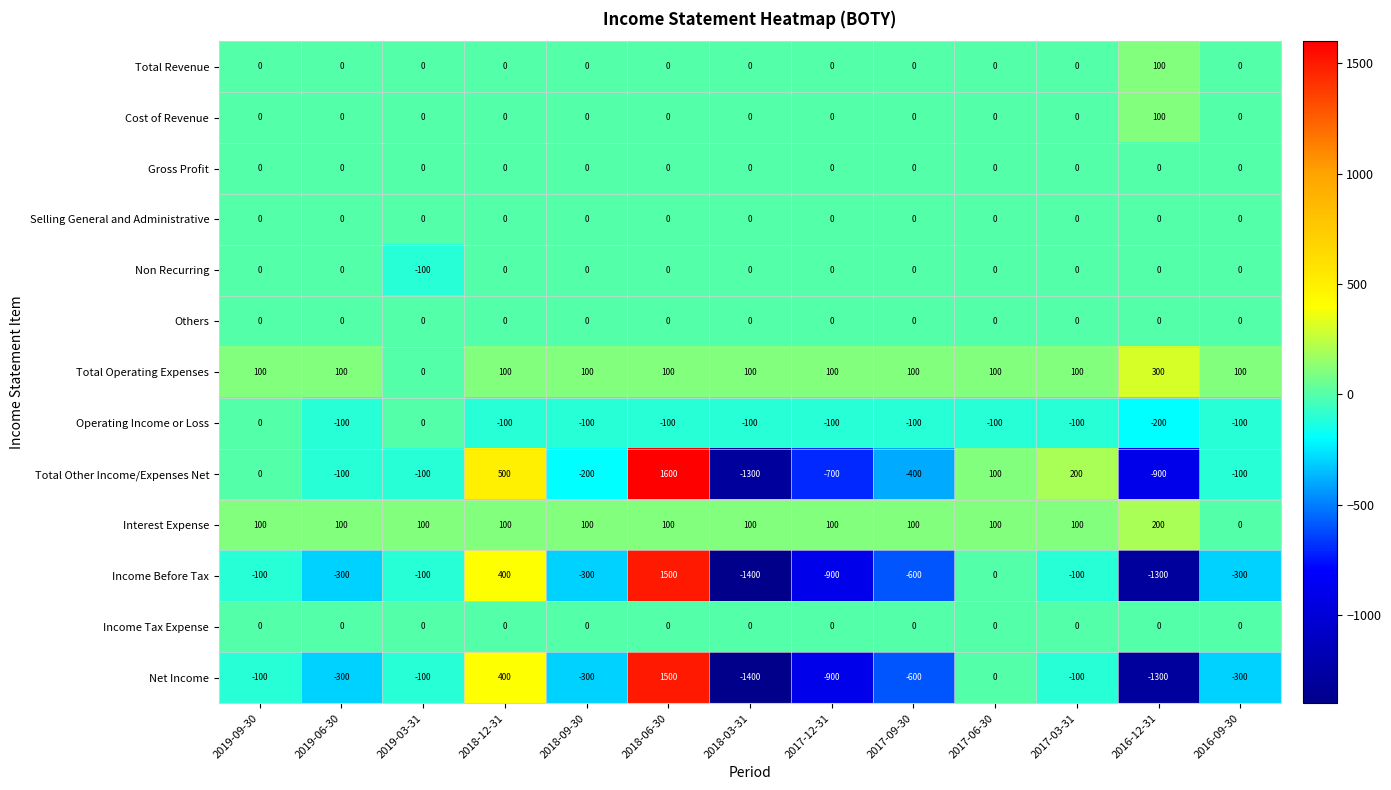

The Others series shows 0 at 2018-12-31. True or false?

True